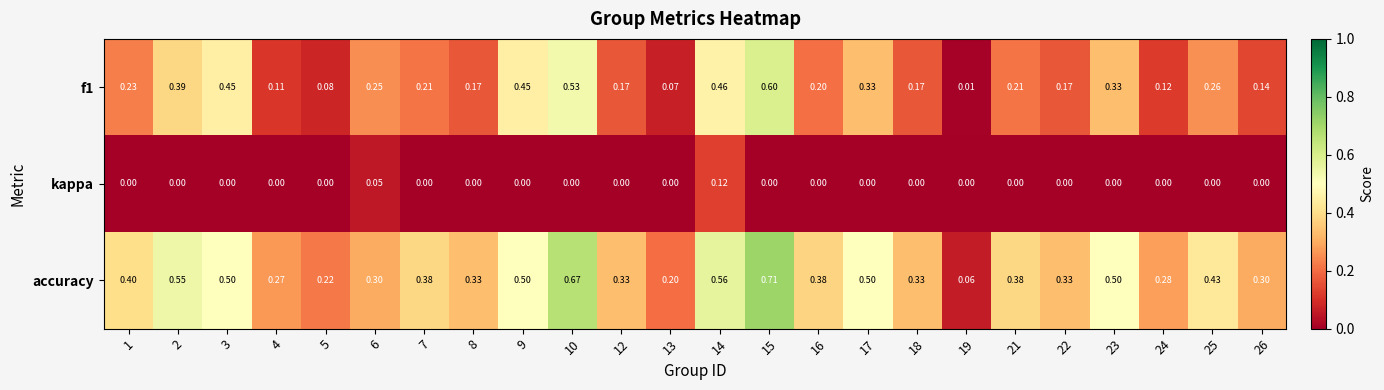

Which series has the largest range (max minus min)?

accuracy